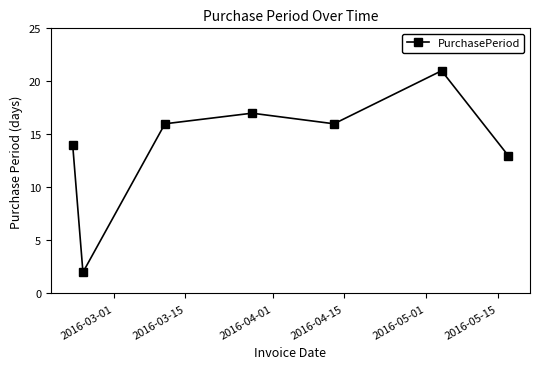

What is the value of the 6th point from the left?

21